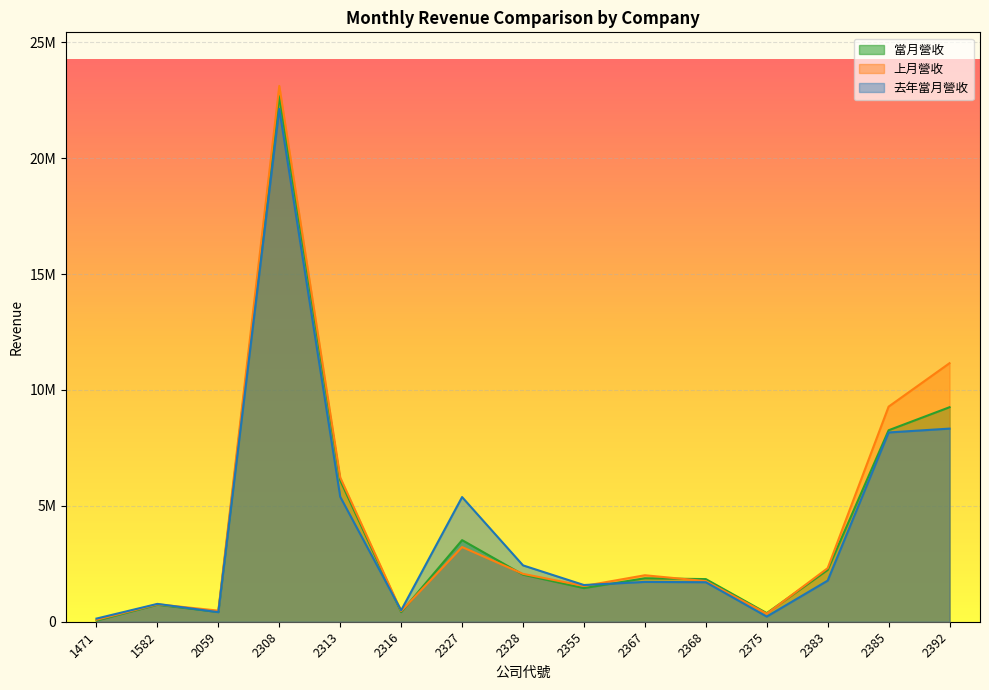

Where do 去年當月營收 and 上月營收 first cross each other?

1582 and 2059